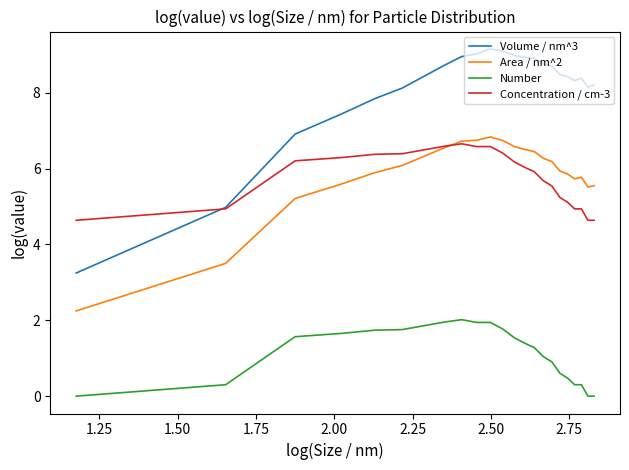

List the series in order of their peak value, lowest first.

Number, Concentration / cm-3, Area / nm^2, Volume / nm^3